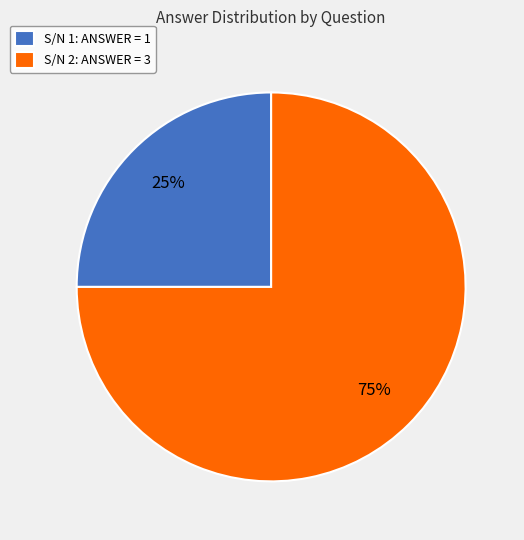

What is the ratio of the value at S/N 2: ANSWER = 3 to the value at S/N 1: ANSWER = 1?

3.0